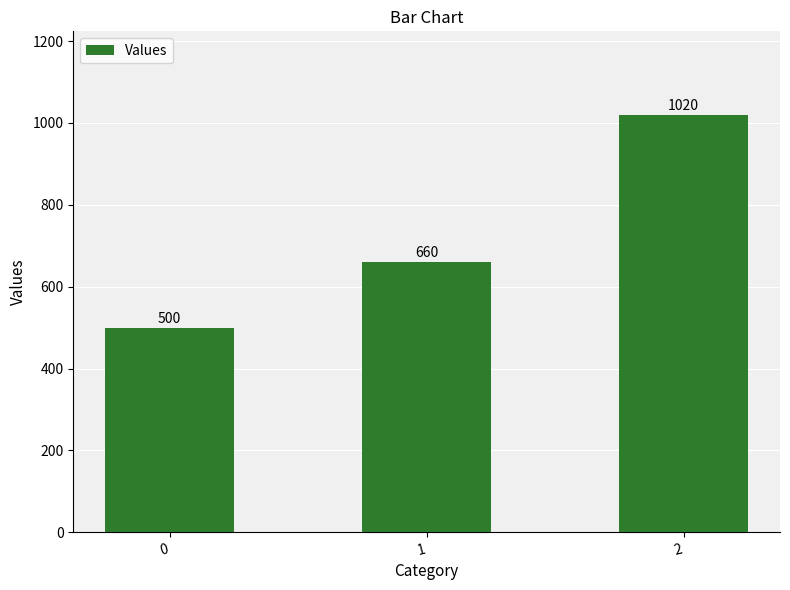

The chart shows a value of 844 at 0. True or false?

False